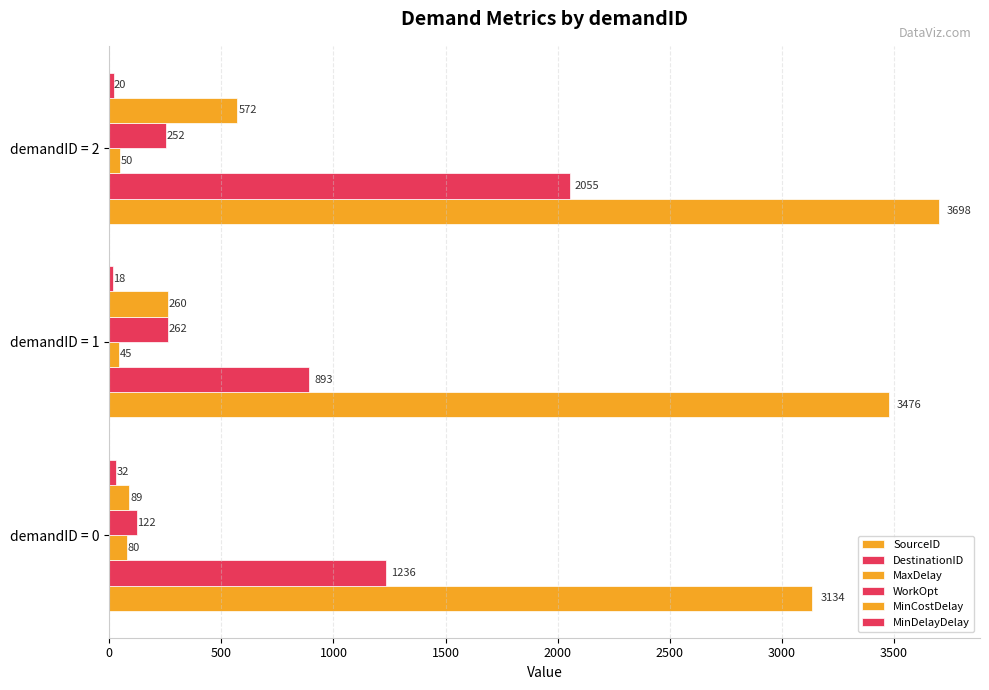

How many distinct data groups are displayed?

6